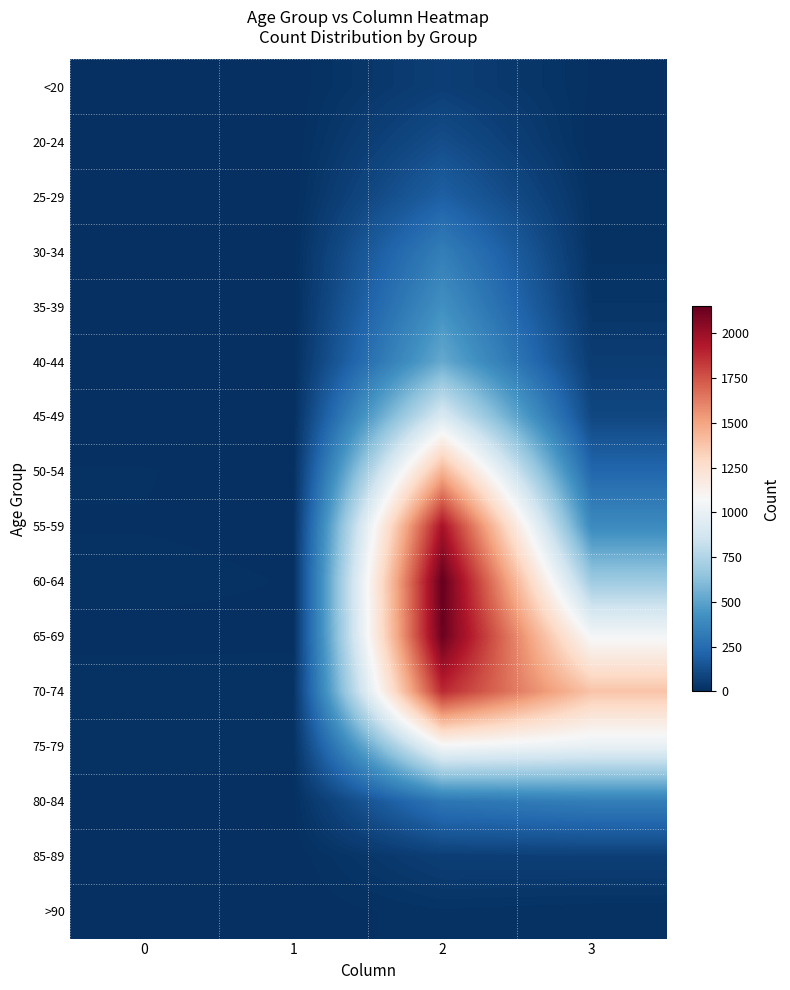

Reading left to right, extract all data points from this chart.

<20: 0=0	1=1	2=62	3=7
20-24: 0=1	1=0	2=121	3=2
25-29: 0=0	1=0	2=196	3=13
30-34: 0=0	1=2	2=333	3=14
35-39: 0=2	1=1	2=420	3=26
40-44: 0=0	1=1	2=530	3=53
45-49: 0=2	1=1	2=915	3=97
50-54: 0=9	1=3	2=1450	3=227
55-59: 0=8	1=6	2=1965	3=392
60-64: 0=11	1=8	2=2151	3=689
65-69: 0=6	1=6	2=2130	3=1057
70-74: 0=13	1=14	2=1882	3=1381
75-79: 0=10	1=12	2=1053	3=993
80-84: 0=7	1=4	2=296	3=333
85-89: 0=3	1=1	2=62	3=64
>90: 0=0	1=0	2=15	3=9